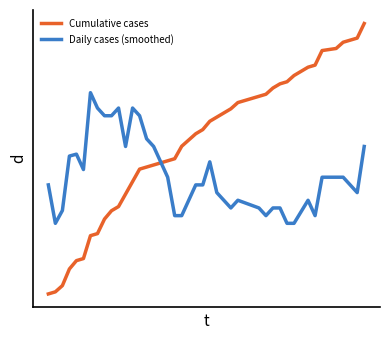

True or false: Daily cases (smoothed) and Cumulative cases cross at least once.

True